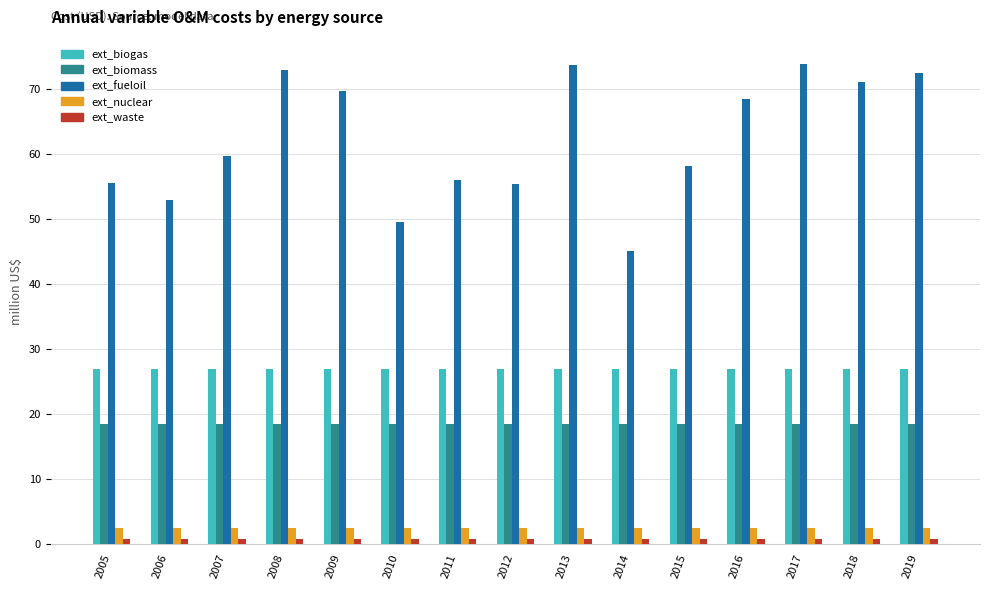

True or false: ext_biogas has a value of 37.4 at 2018.

False